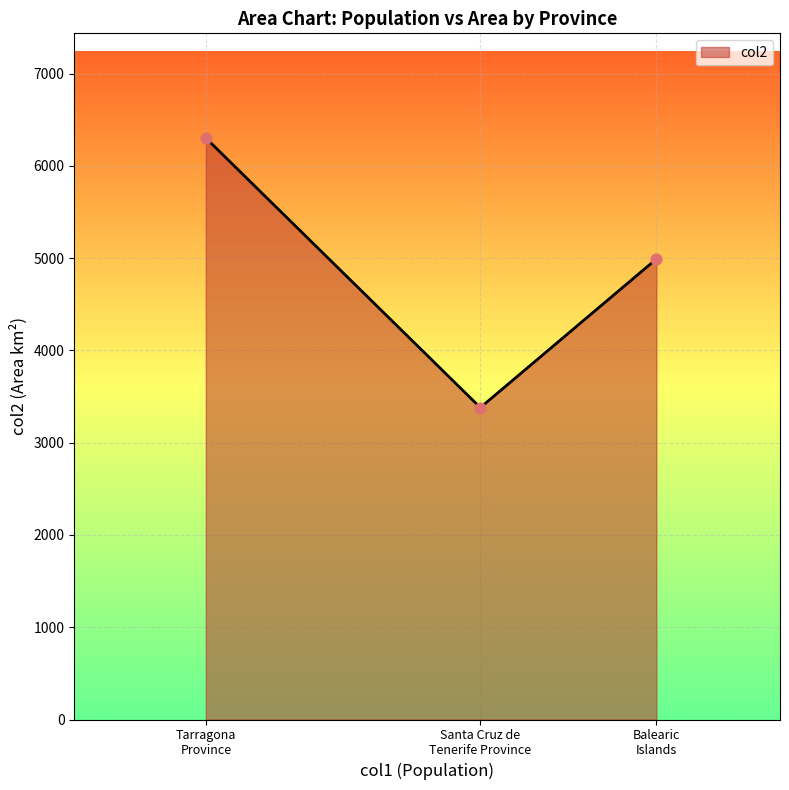

What is the difference between the maximum and second lowest values?

1311.3